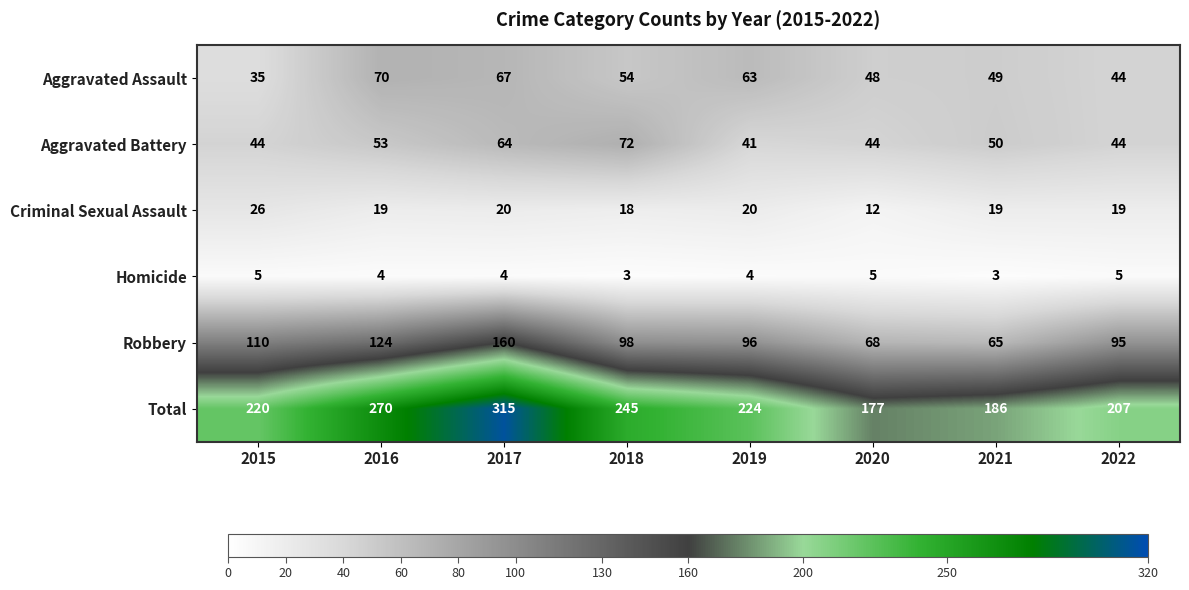

At which category is the sum across all series the highest?

2017